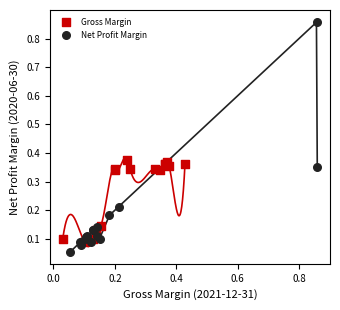

What are all the series names shown in the legend?

Gross Margin, Net Profit Margin